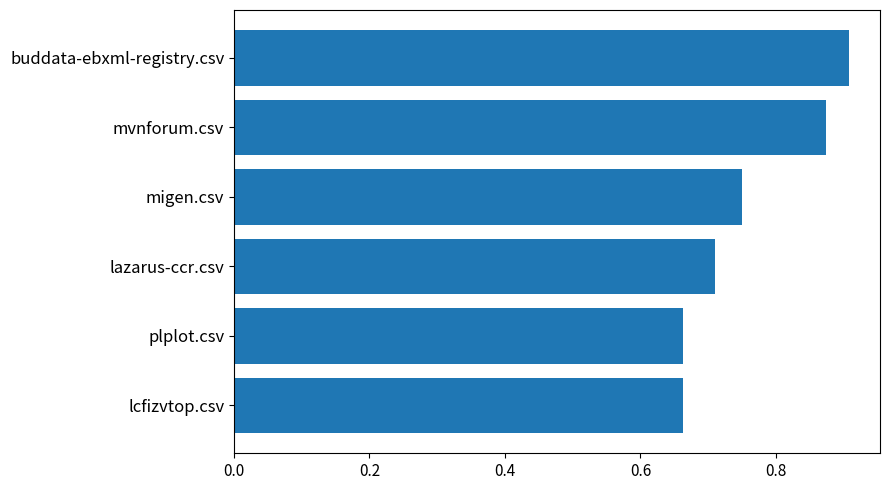

Count the values in the range 0 to 1.

6